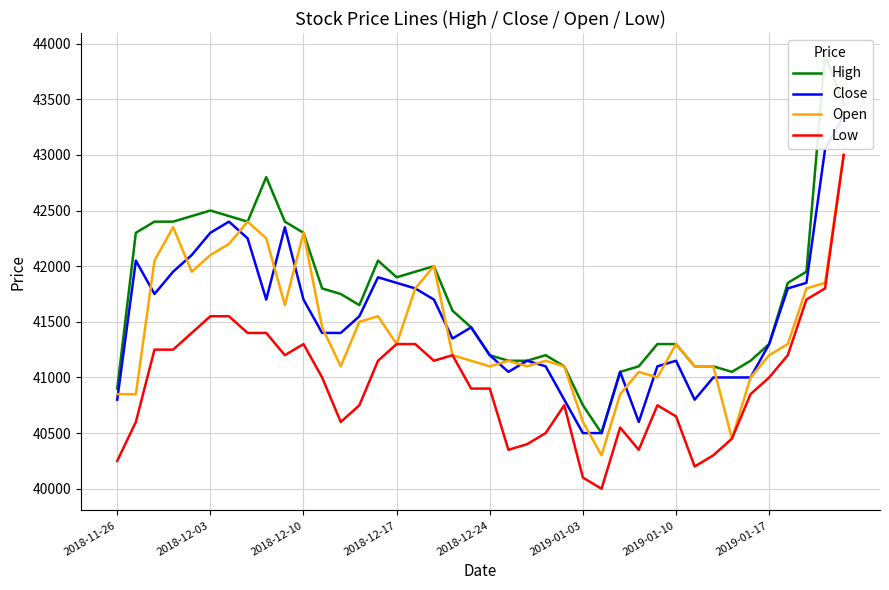

Reading left to right, list all the values displayed in this chart.

High: 40900	42300	42400	42400	42450	42500	42450	42400	42800	42400	42300	41800	41750	41650	42050	41900	41950	42000	41600	41450	41200	41150	41150	41200	41100	40750	40500	41050	41100	41300	41300	41100	41100	41050	41150	41300	41850	41950	43900	43450
Close: 40800	42050	41750	41950	42100	42300	42400	42250	41700	42350	41700	41400	41400	41550	41900	41850	41800	41700	41350	41450	41200	41050	41150	41100	40800	40500	40500	41050	40600	41100	41150	40800	41000	41000	41000	41300	41800	41850	43050	43350
Open: 40850	40850	42050	42350	41950	42100	42200	42400	42250	41650	42300	41450	41100	41500	41550	41300	41800	42000	41200	41150	41100	41150	41100	41150	41100	40600	40300	40850	41050	41000	41300	41100	41100	40450	41000	41200	41300	41800	41850	43000
Low: 40250	40600	41250	41250	41400	41550	41550	41400	41400	41200	41300	41000	40600	40750	41150	41300	41300	41150	41200	40900	40900	40350	40400	40500	40750	40100	40000	40550	40350	40750	40650	40200	40300	40450	40850	41000	41200	41700	41800	43000